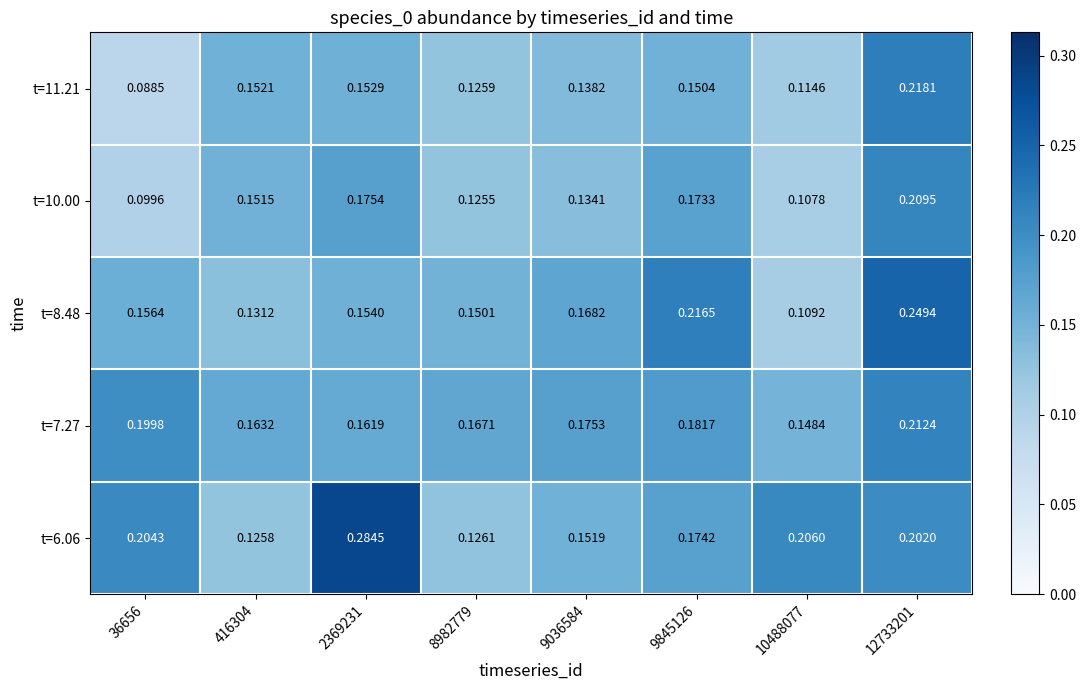

At which category is the sum across all series the highest?

12733201